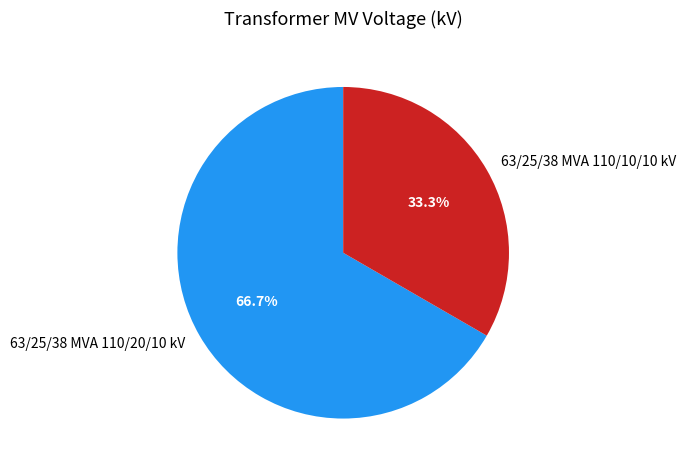

What percentage is the 63/25/38 MVA 110/20/10 kV slice, to the nearest percent?

67%